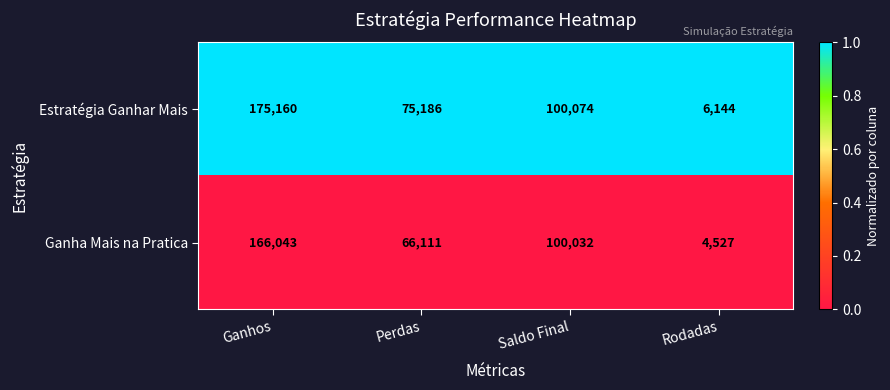

What is the total value across all series at Ganhos?

341203